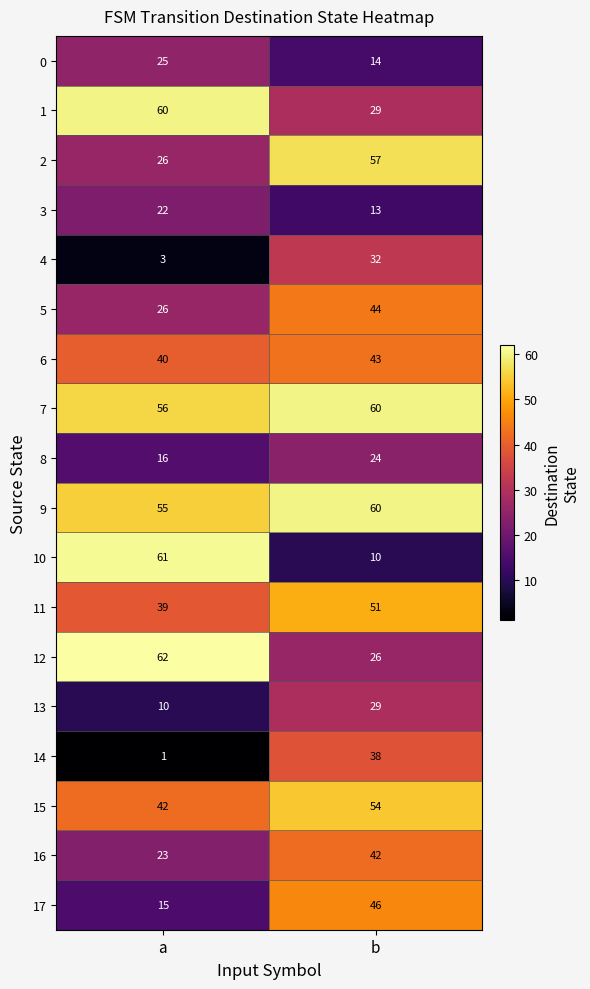

How many data points does each series have?

2